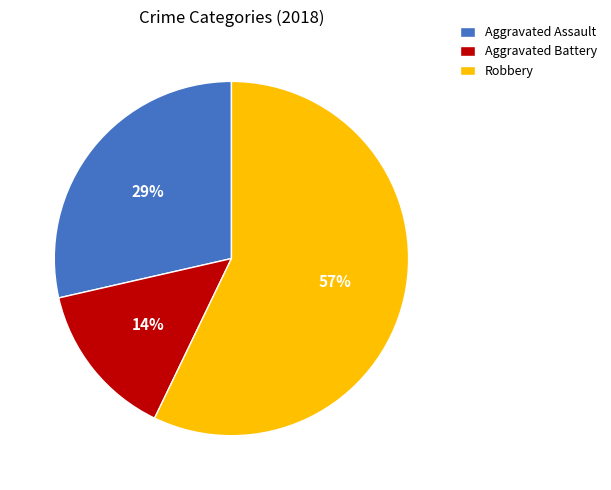

Does any single category account for the majority?

Yes